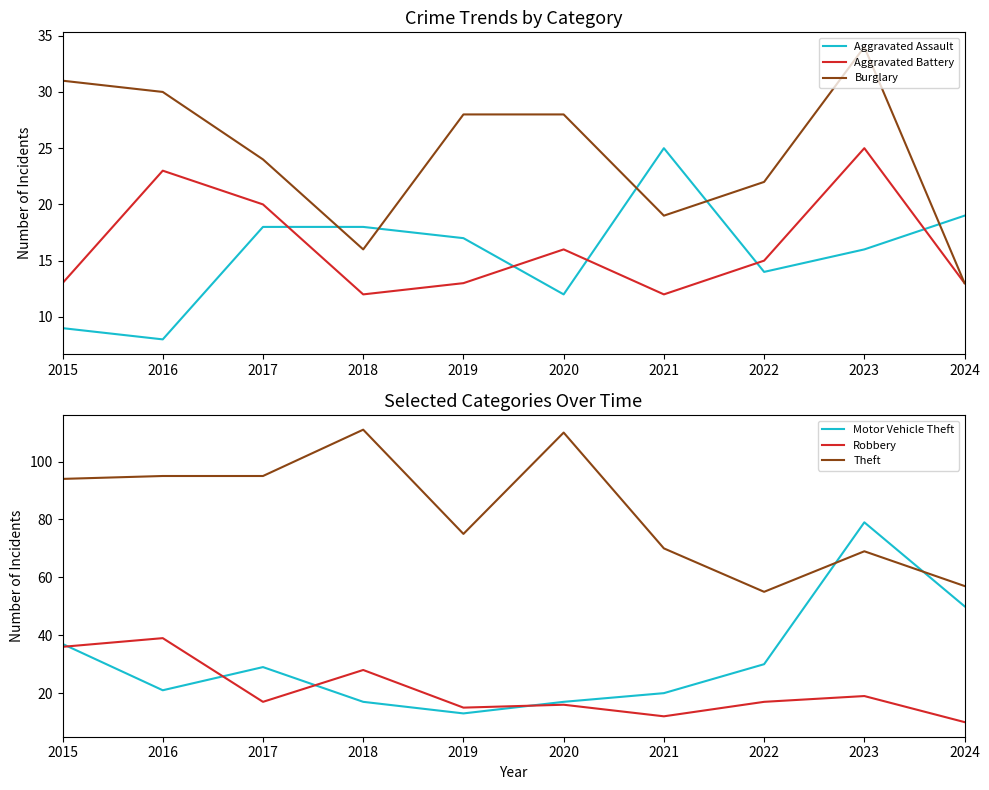

Which series changed the most between 2016 and 2024?

Theft